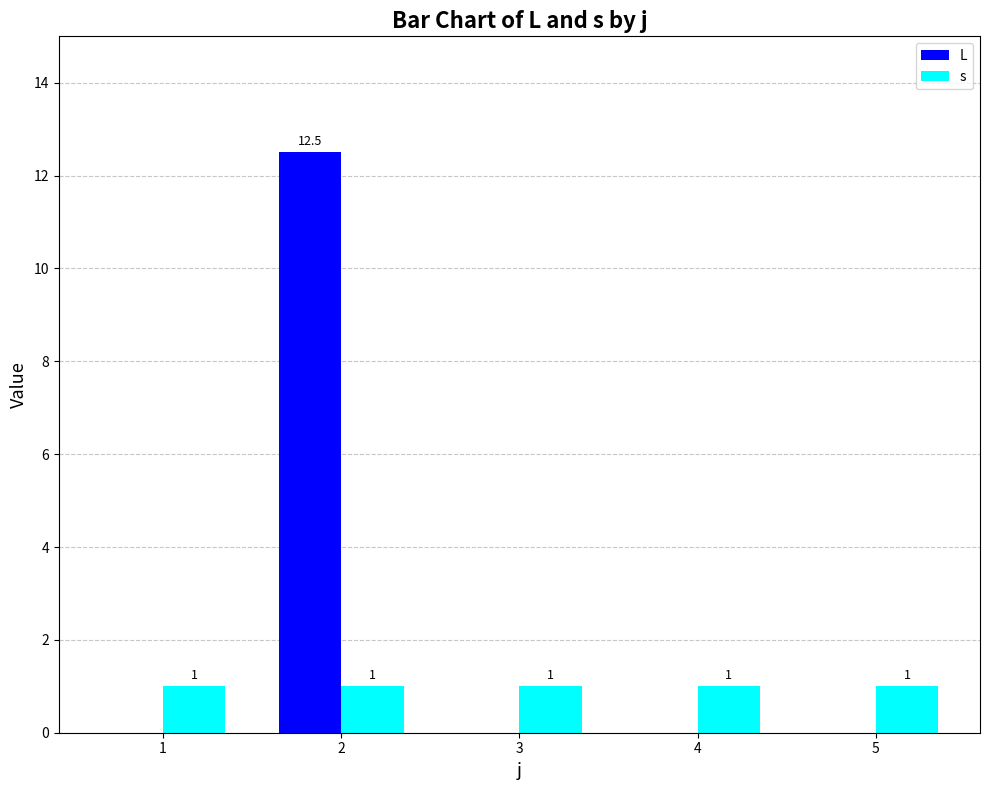

What is the total value across all series at 3?

1.0